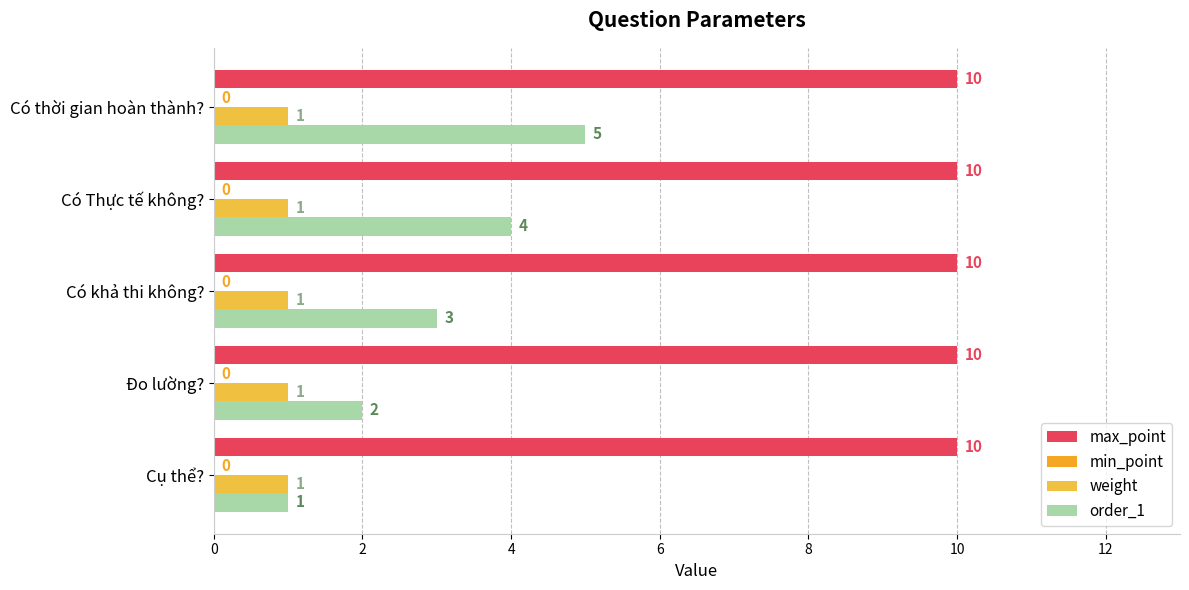

Count the number of categories in the chart.

5